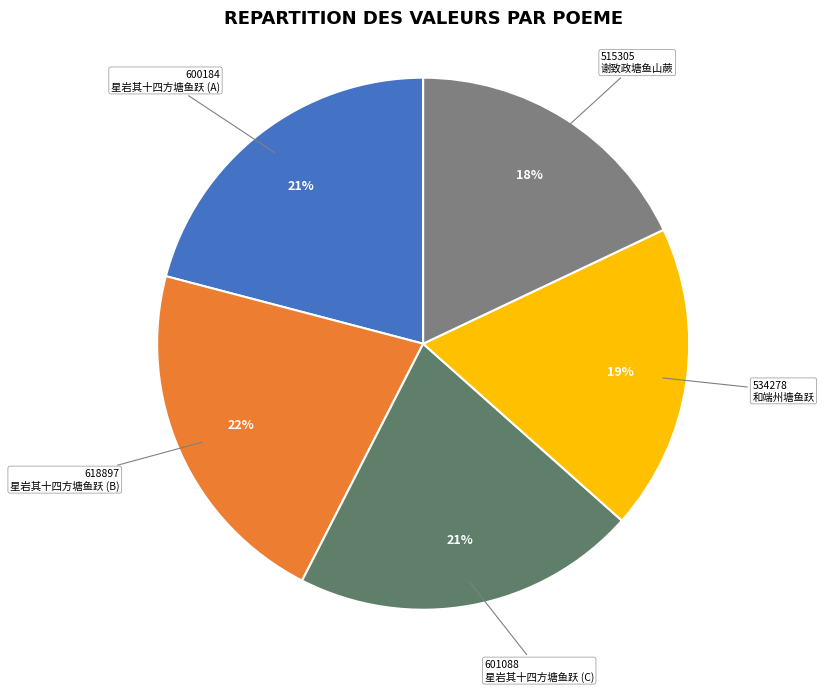

Count the number of slices in the pie.

5